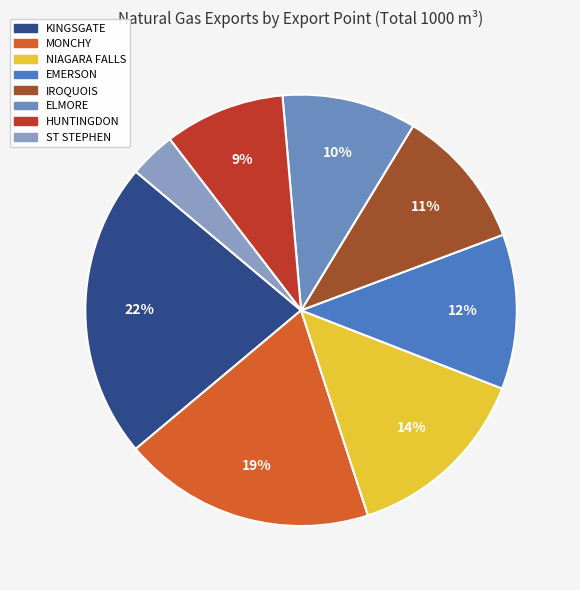

Does HUNTINGDON represent more than half of the total?

No